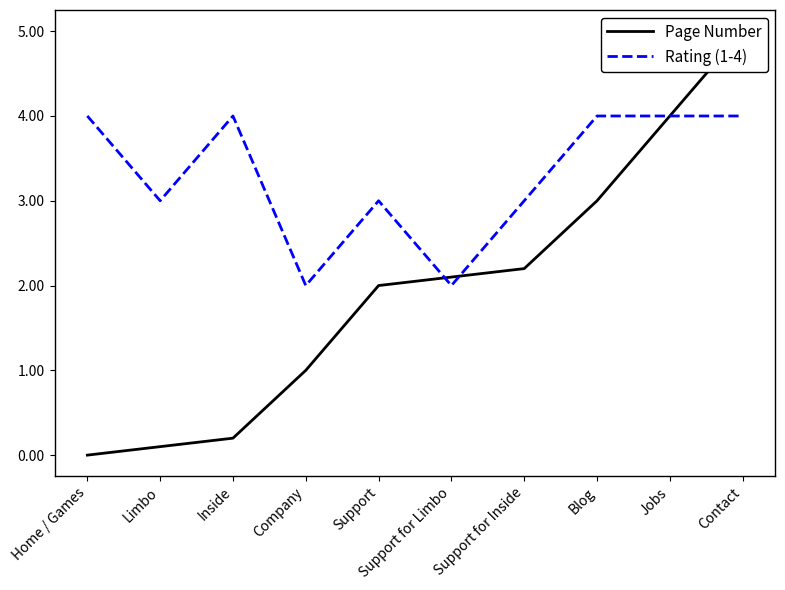

How many lines are shown in the chart?

2